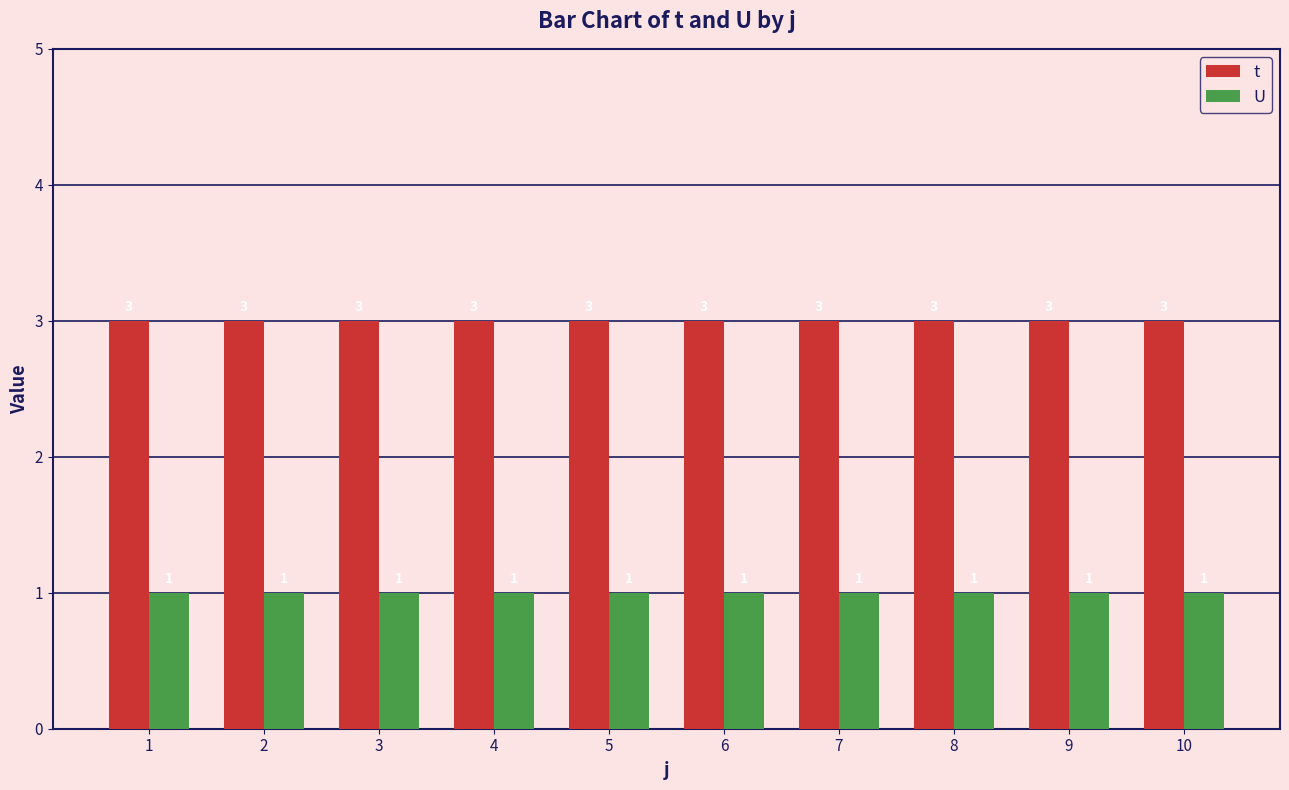

What is the greatest value displayed?

3